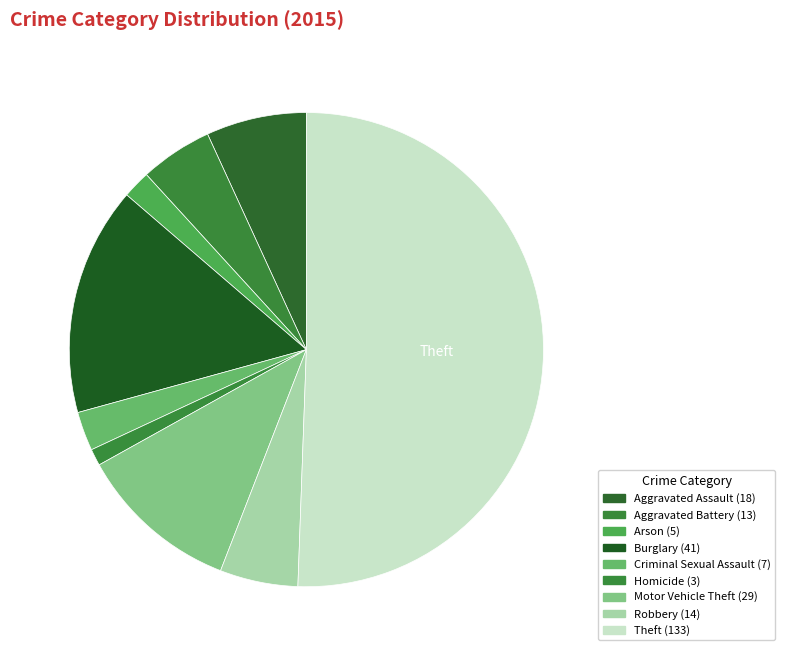

Count the number of slices in the pie.

9